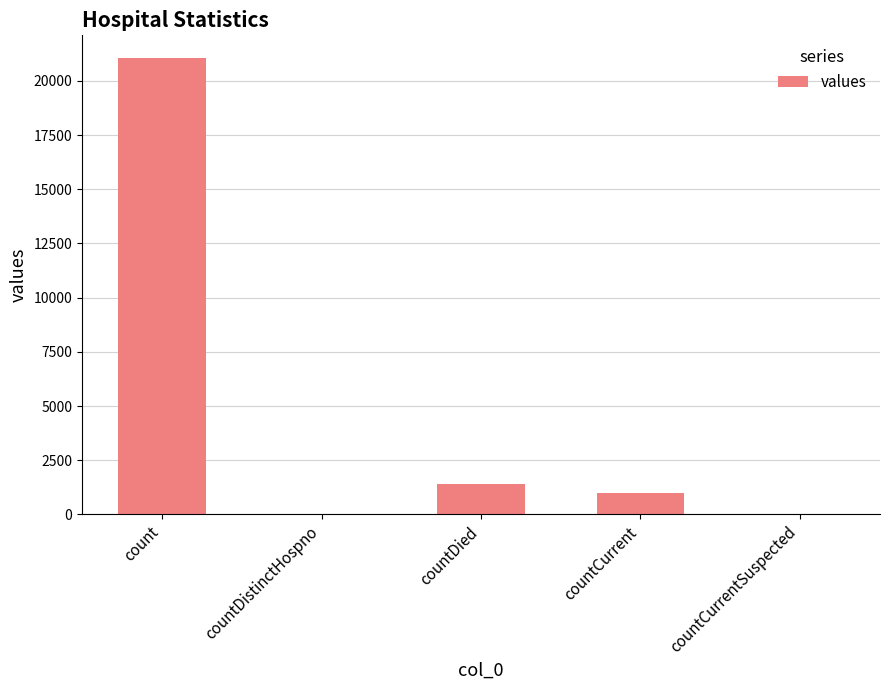

Where is the data nearest to the value 10525?

countDied